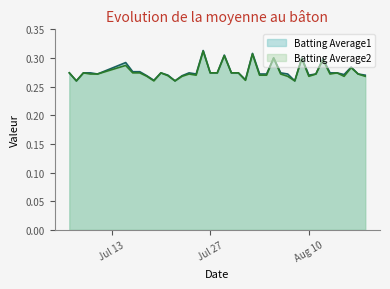

Rank the series by their maximum value, from highest to lowest.

Batting Average1, Batting Average2